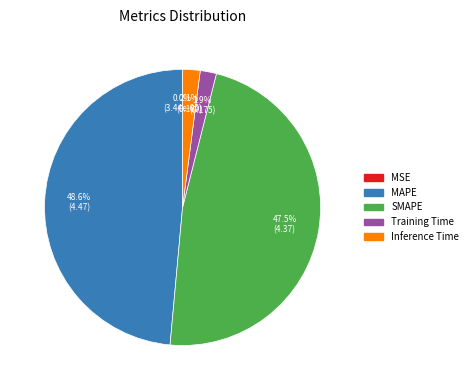

What portion of the pie excludes Inference Time?

97.9%